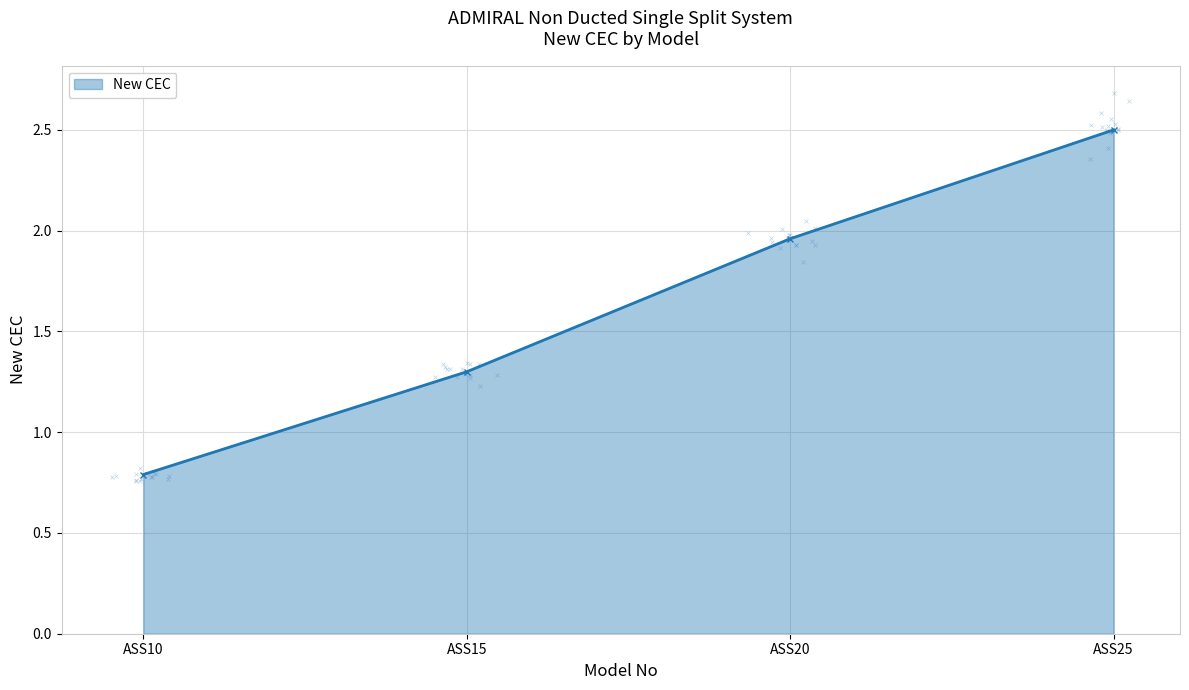

Between ASS25 and ASS20, which is larger?

ASS25